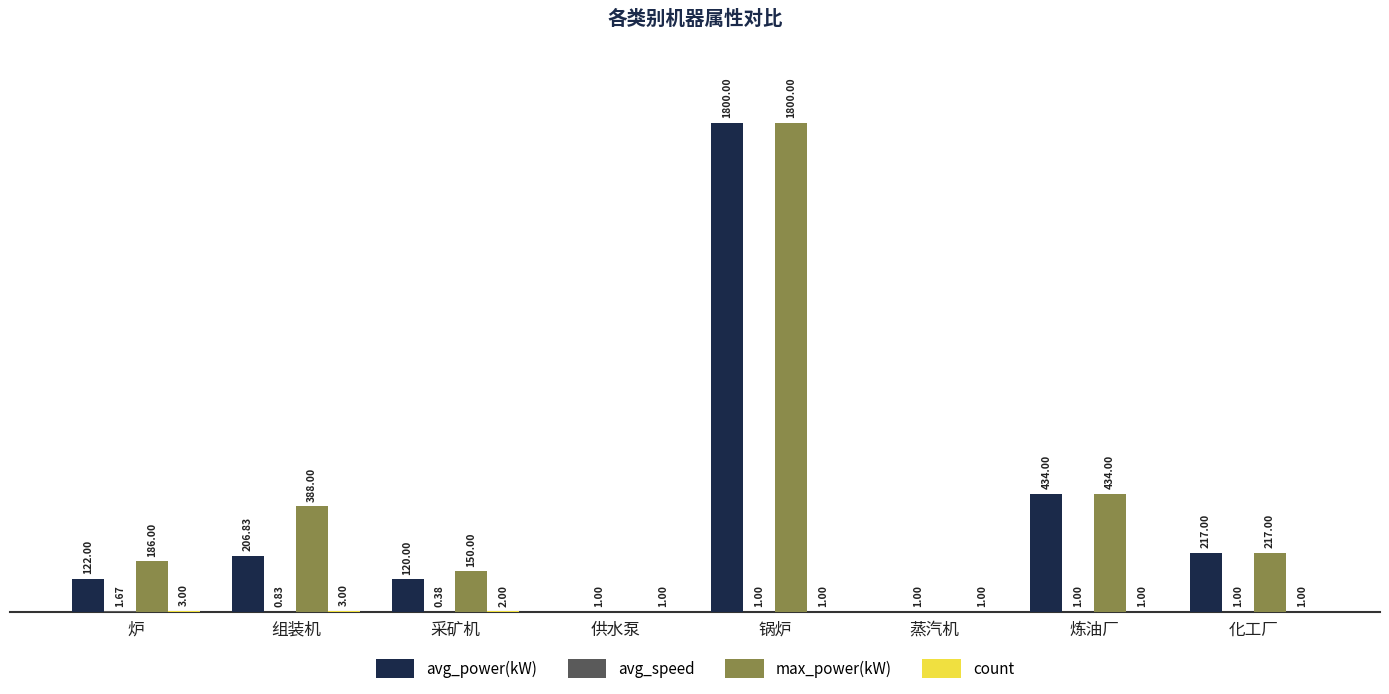

Does the chart contain stacked bars?

No